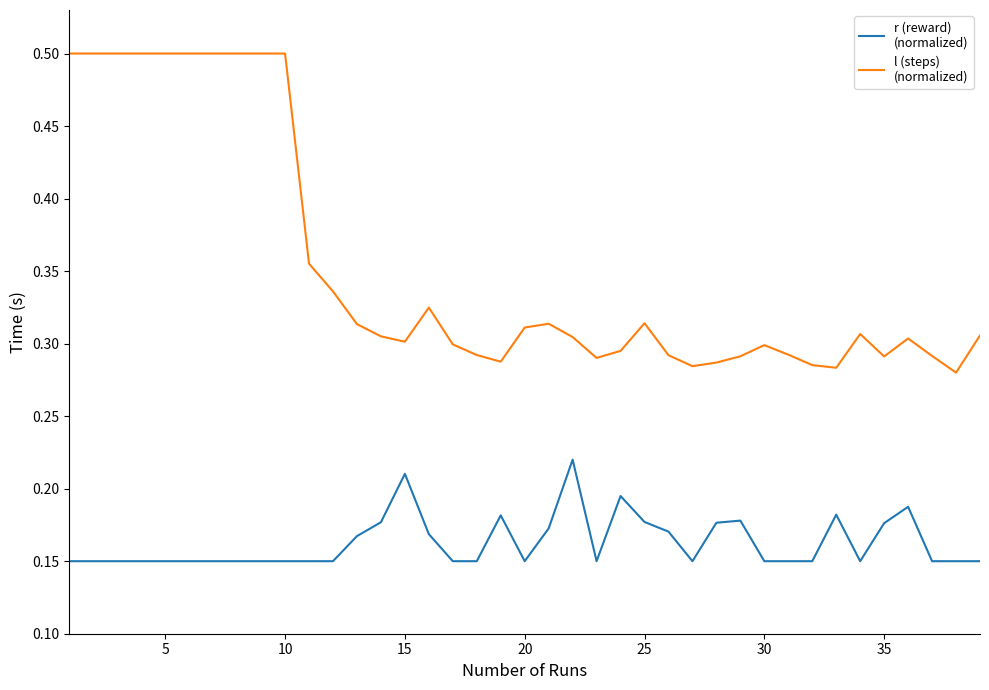

What is the greatest value displayed?

0.5